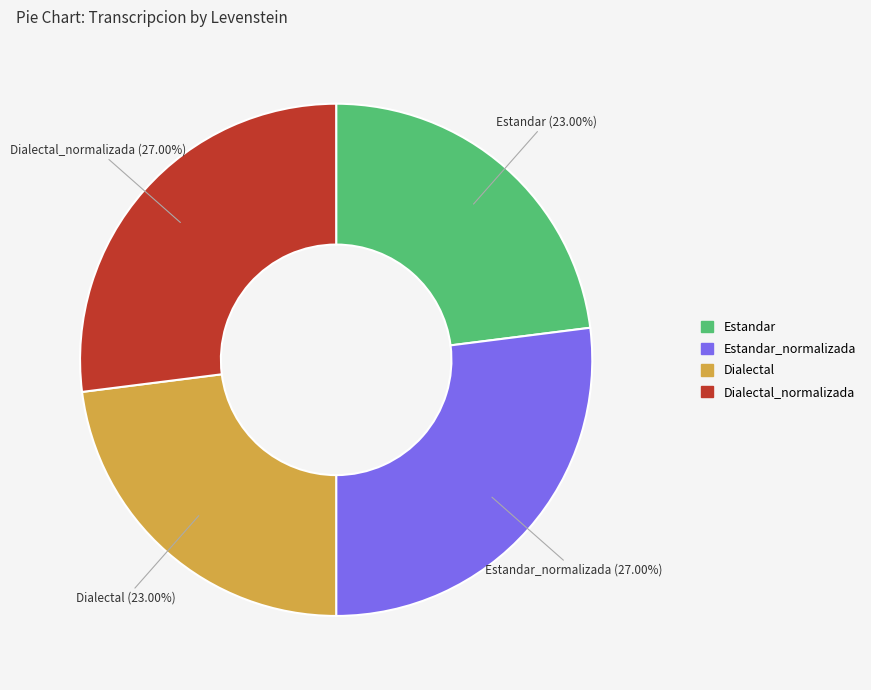

What is the ratio of the value at Dialectal to the value at Estandar?

1.0